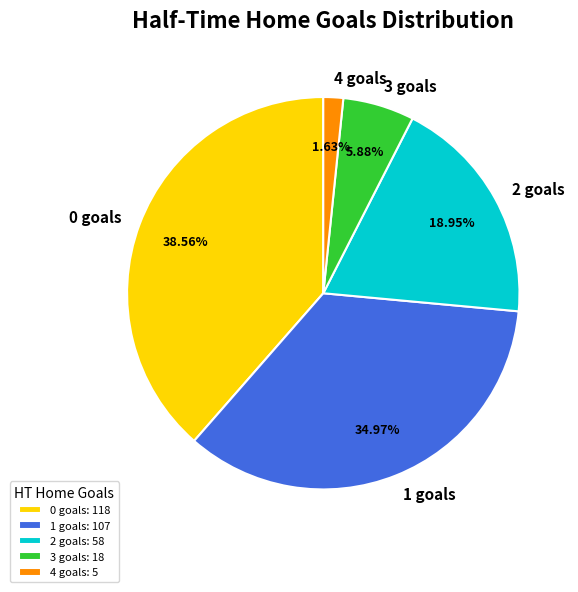

Does any single category account for the majority?

No